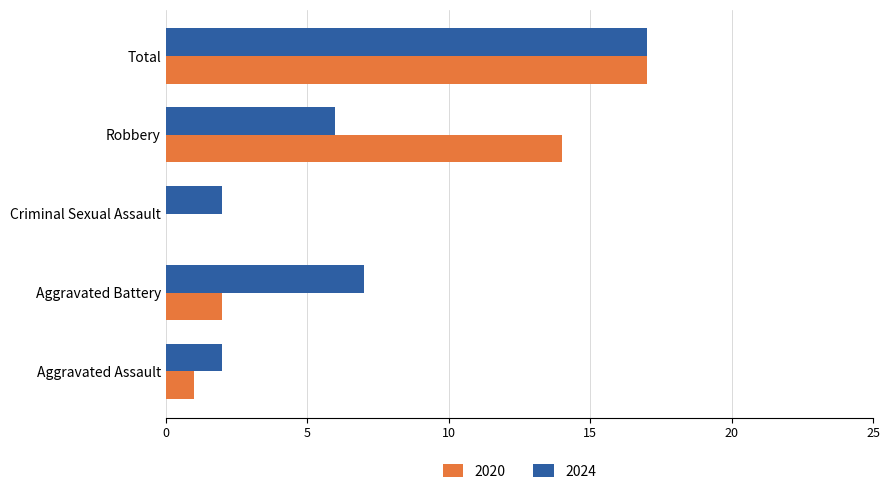

What is the total value across all series at Aggravated Battery?

9